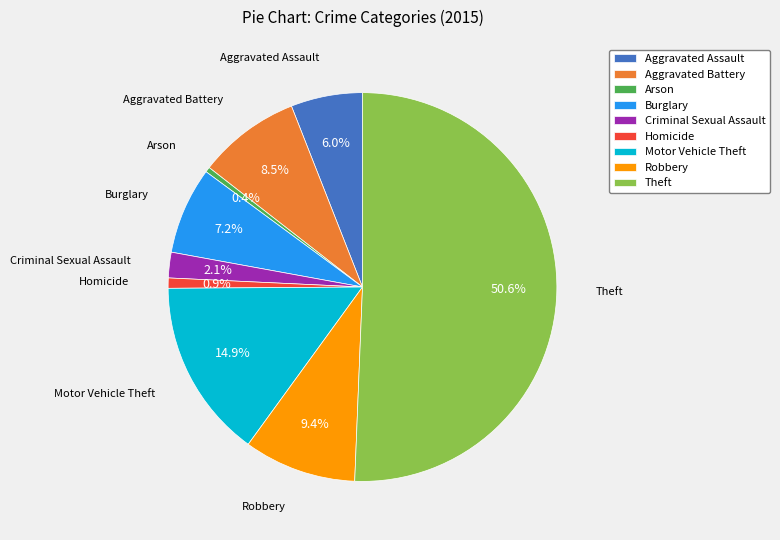

What percentage is NOT represented by Aggravated Assault?

94.0%